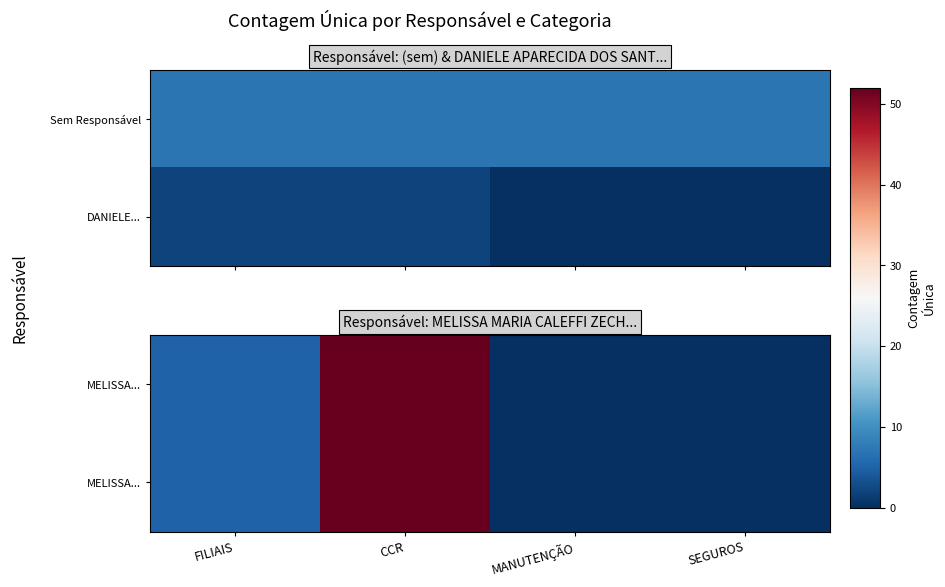

Where is row_0 nearest to the value 26?

FILIAIS